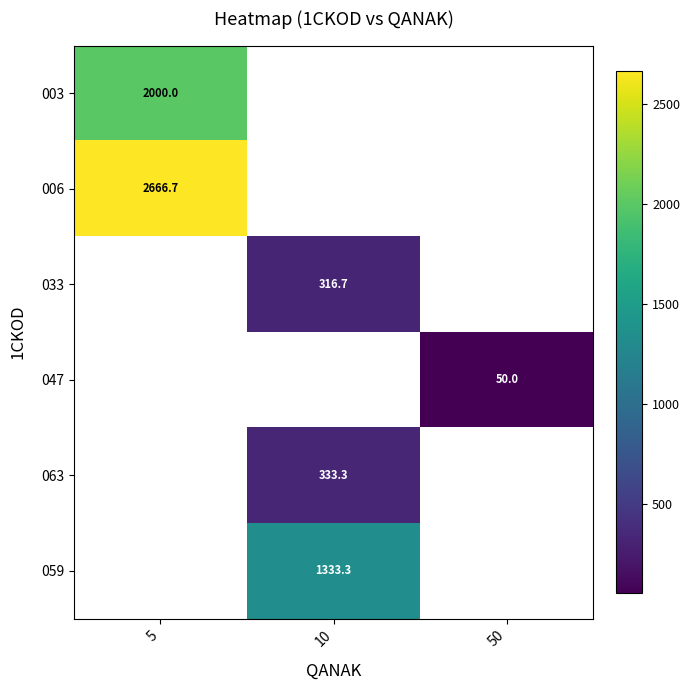

Which has a higher value, 10 or 5?

5